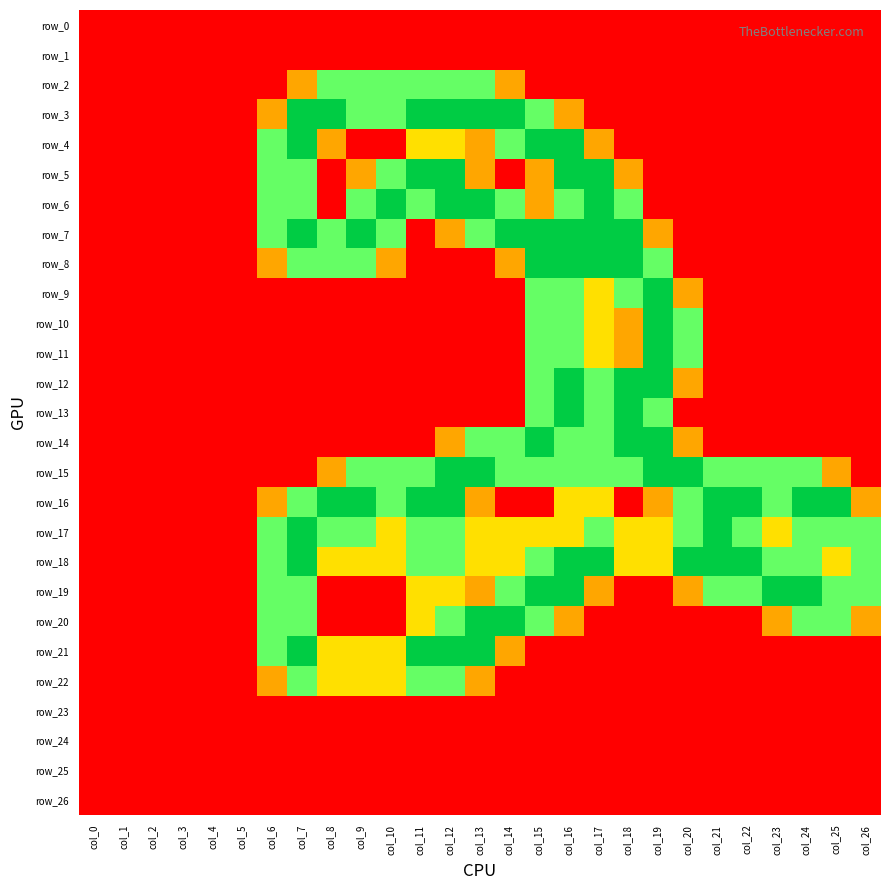

Which series has the widest spread of values?

row_3